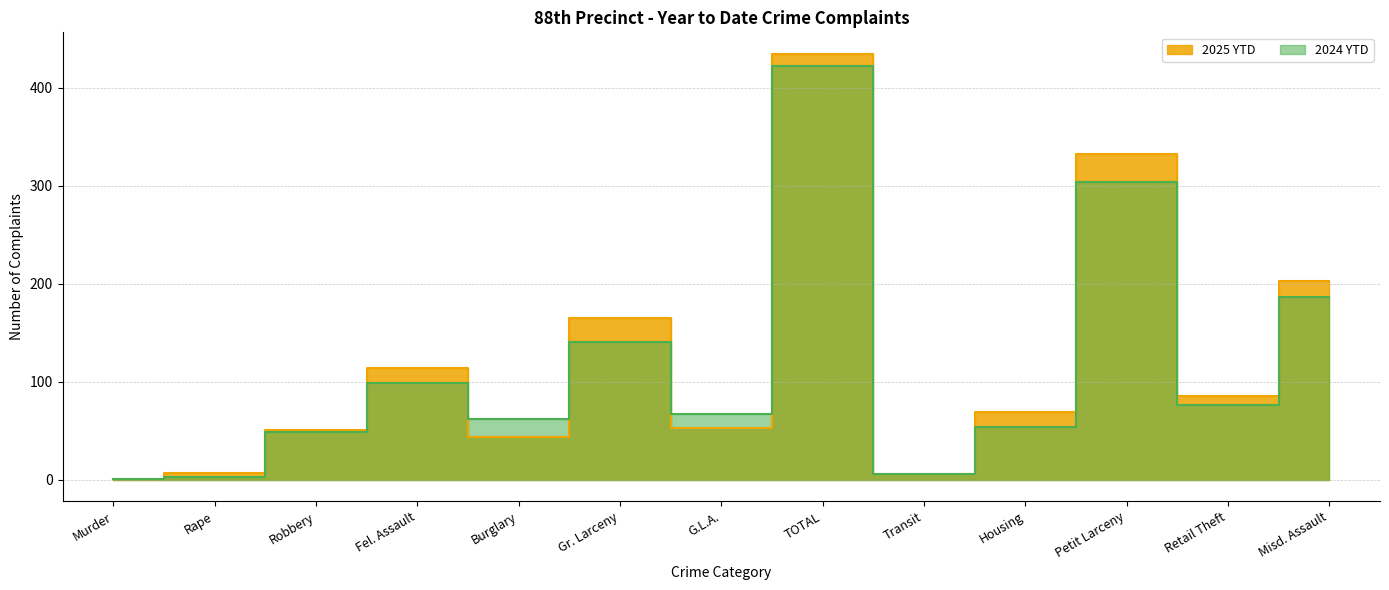

Rank the series at Retail Theft from highest to lowest value.

2025 YTD, 2024 YTD